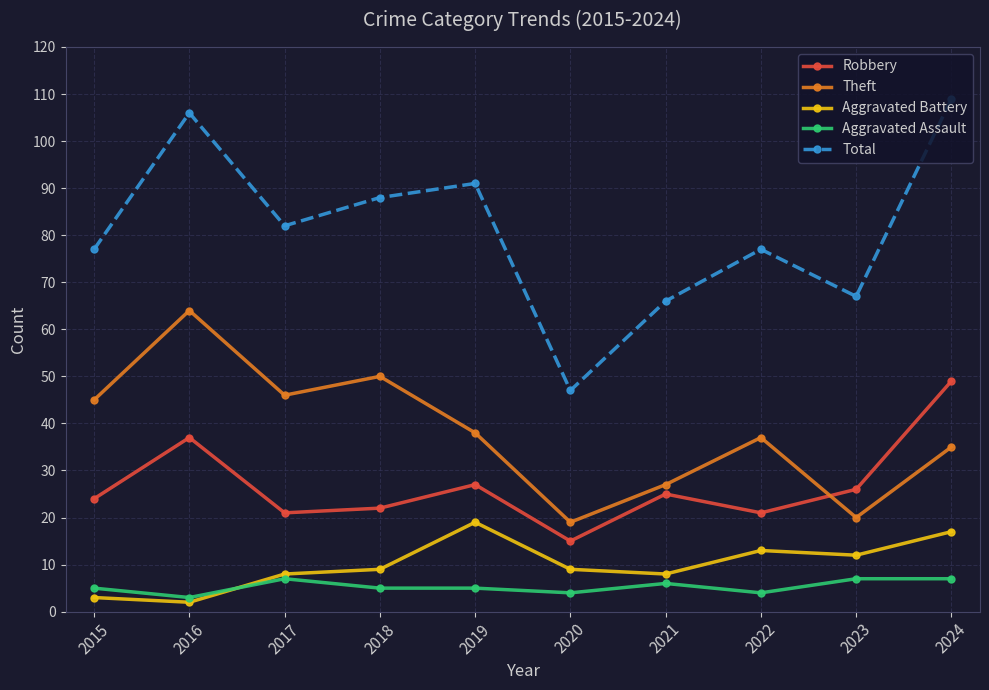

Is this an area chart (filled region under the line)?

No